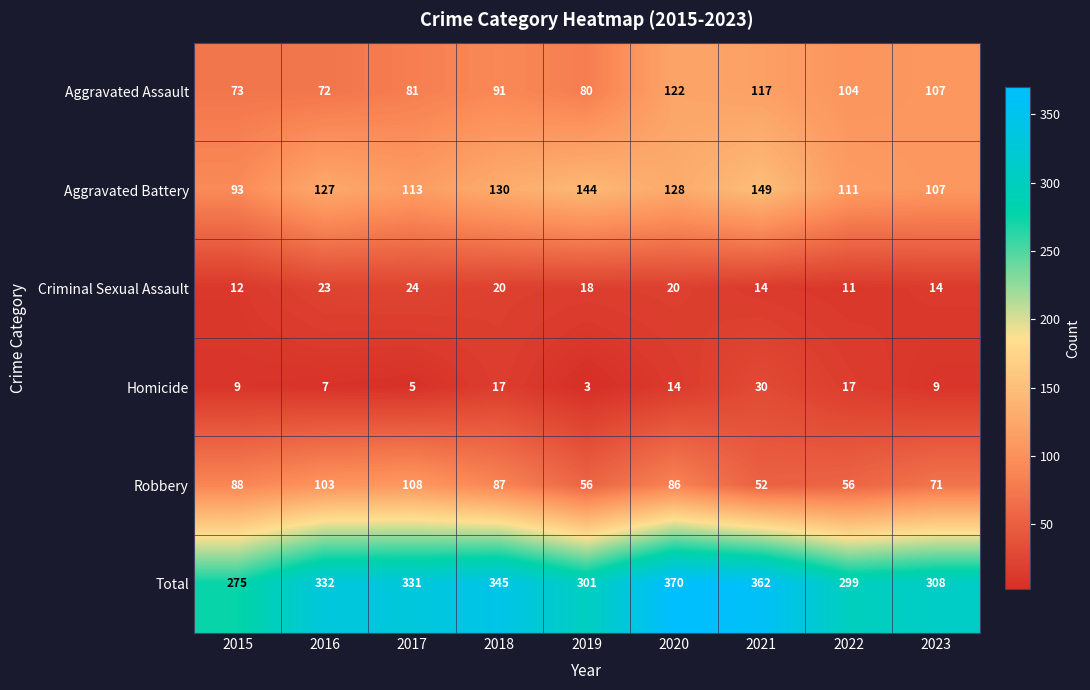

How many Criminal Sexual Assault values are between 14 and 20?

5